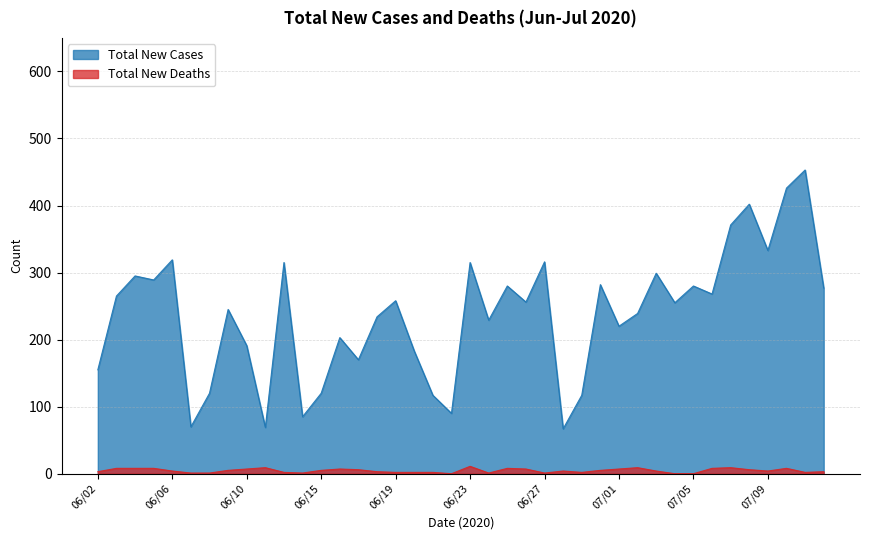

True or false: Total New Deaths and Total New Cases intersect in this chart.

False